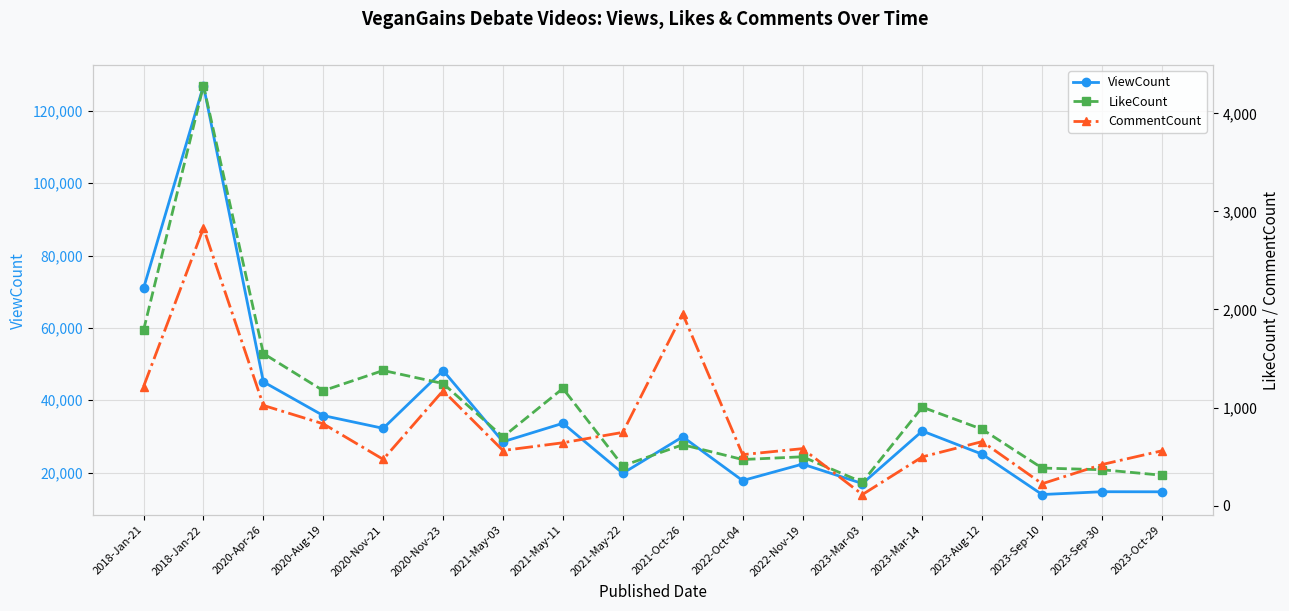

At which category is the sum across all series the highest?

2018-Jan-22